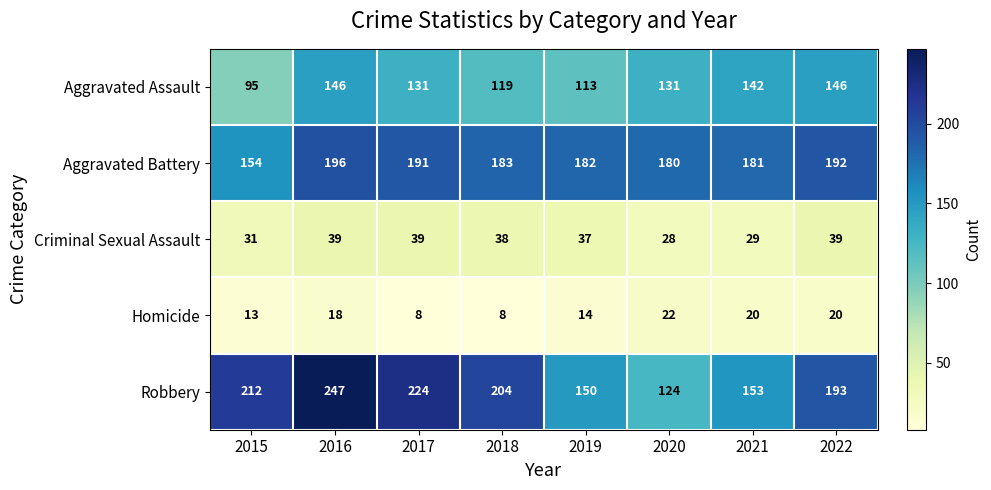

The Aggravated Assault series shows 142 at 2021. True or false?

True